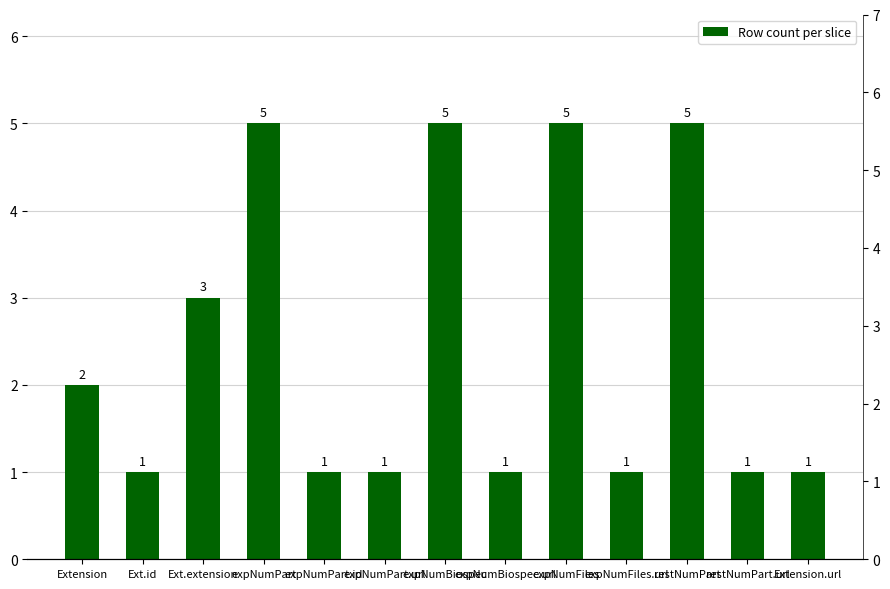

What is the label of the 10th bar from the right?

expNumPart